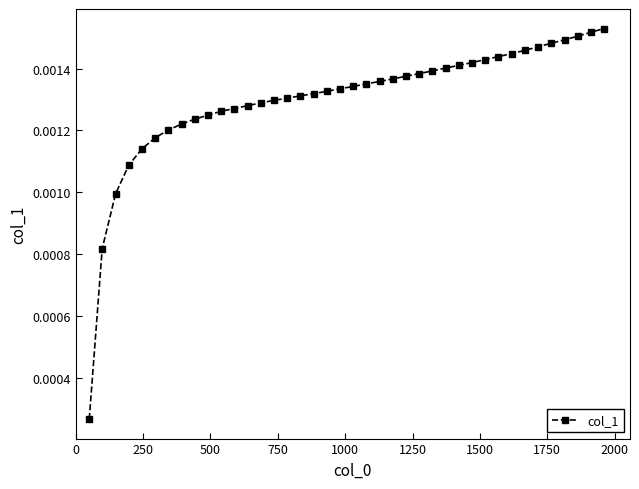

How many values are between 0 and 1?

40